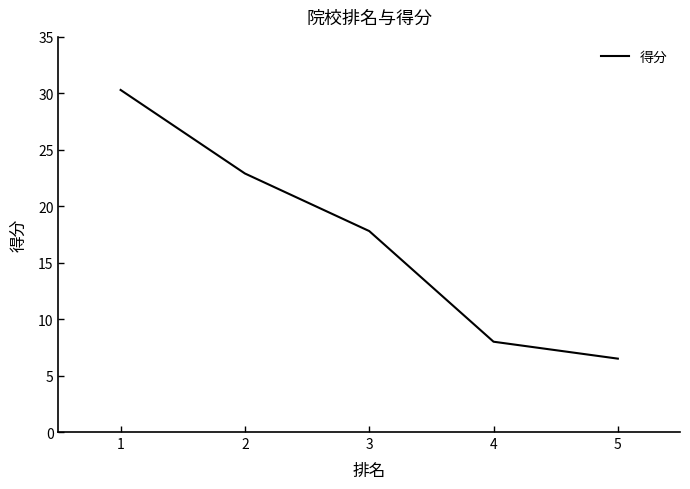

How many values exceed 17?

3